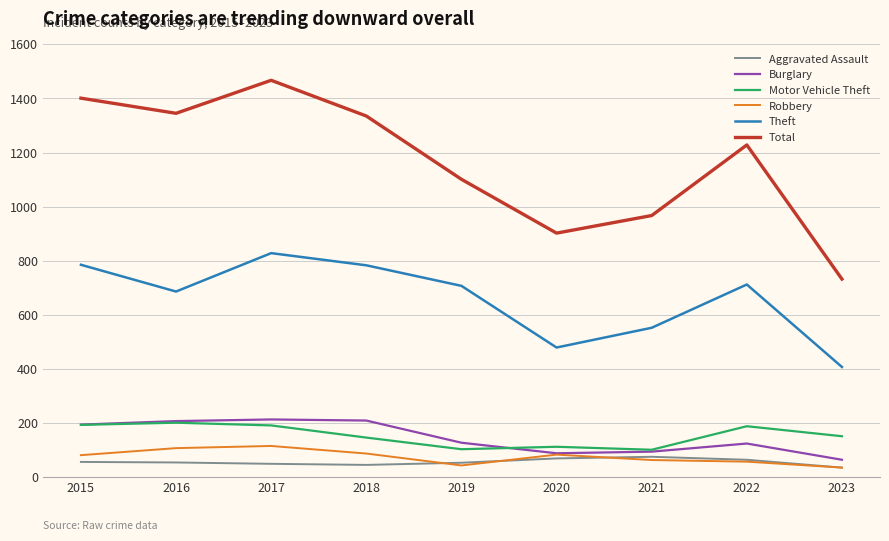

True or false: Aggravated Assault and Total cross at least once.

False